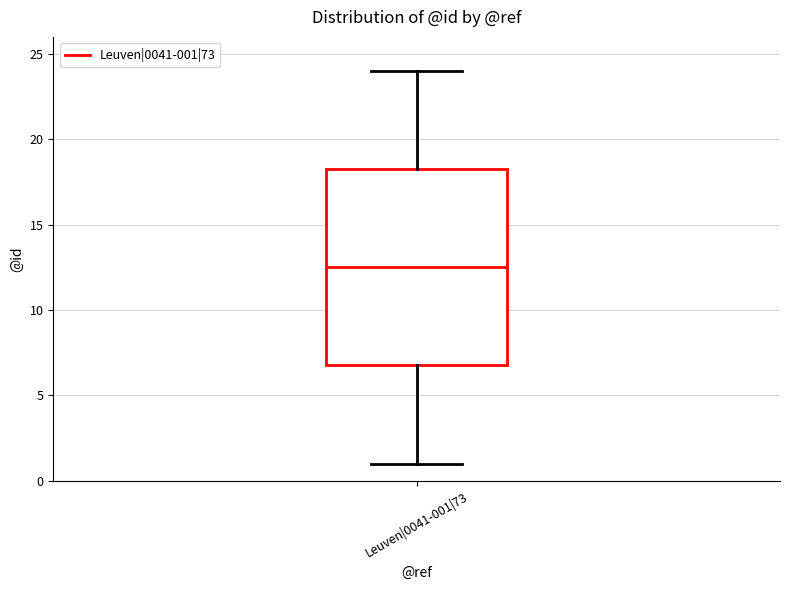

Where does the median line of the box for Leuven|0041-001|73 sit on the y-axis? The values are not printed on the chart, so give them approximately, as read against the axis.

12.5